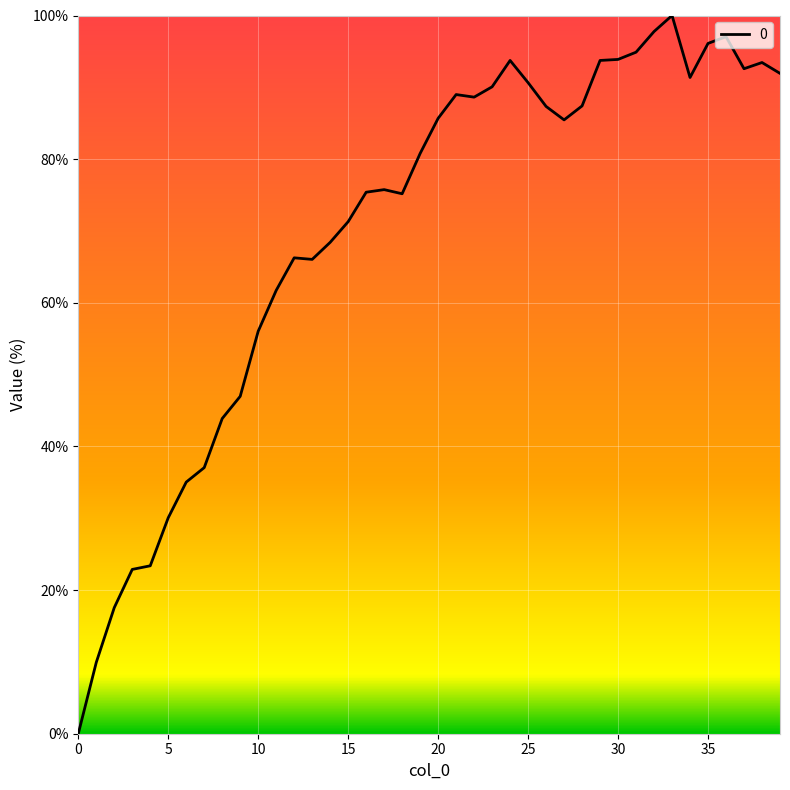

What is the difference between the second highest and minimum values?

97.8